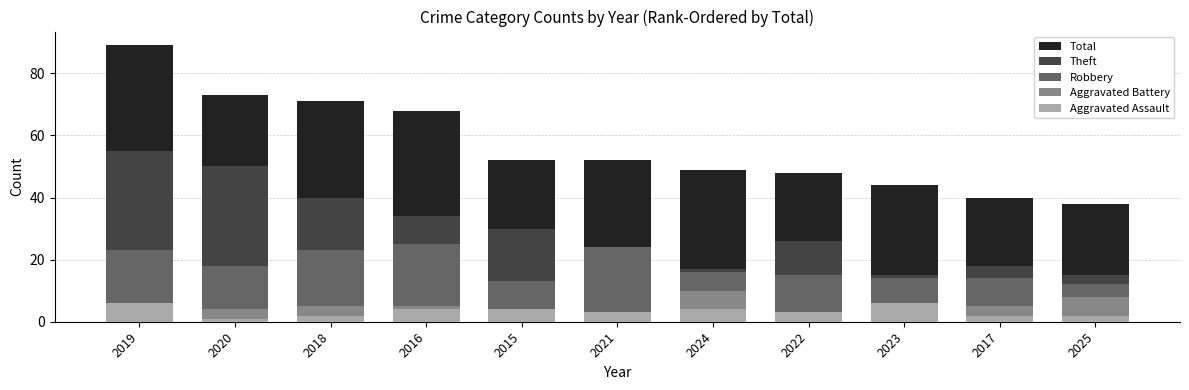

What is the label of the 4th bar from the right?

2022